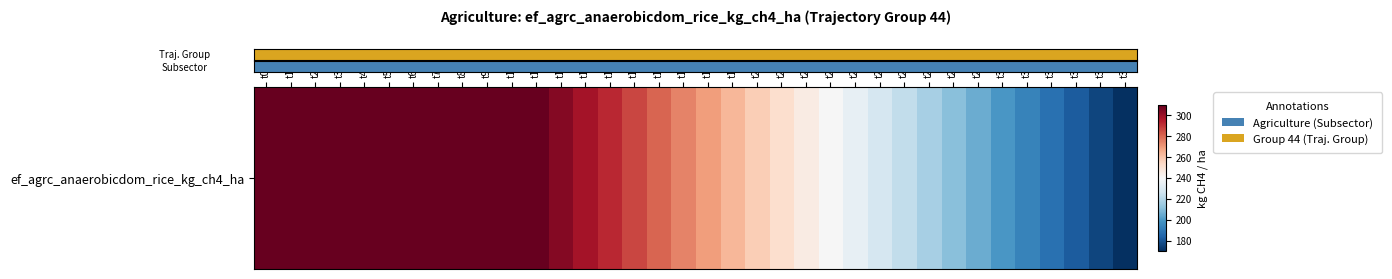

Reading left to right, what are all the values shown in this chart?

309.4	309.4	309.4	309.4	309.4	309.4	309.4	309.4	309.4	309.4	309.4	309.4	303.6	297.8	292.0	286.2	280.4	274.6	268.8	263.0	257.2	251.4	245.6	239.8	234.0	228.2	222.4	216.6	210.8	205.0	199.2	193.4	187.6	181.8	176.0	170.2